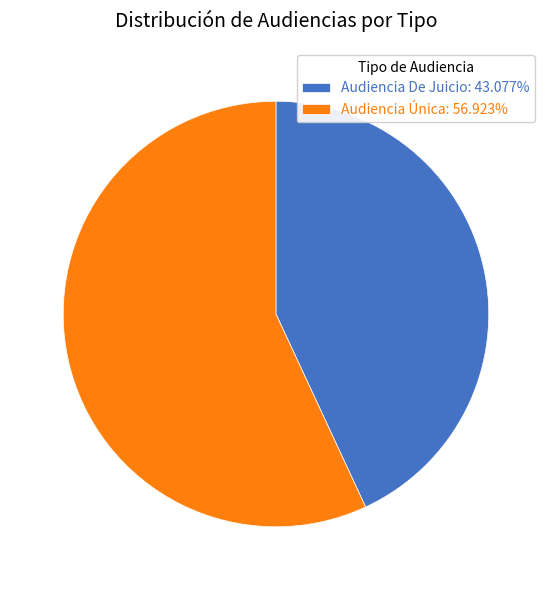

Does any single category account for the majority?

Yes